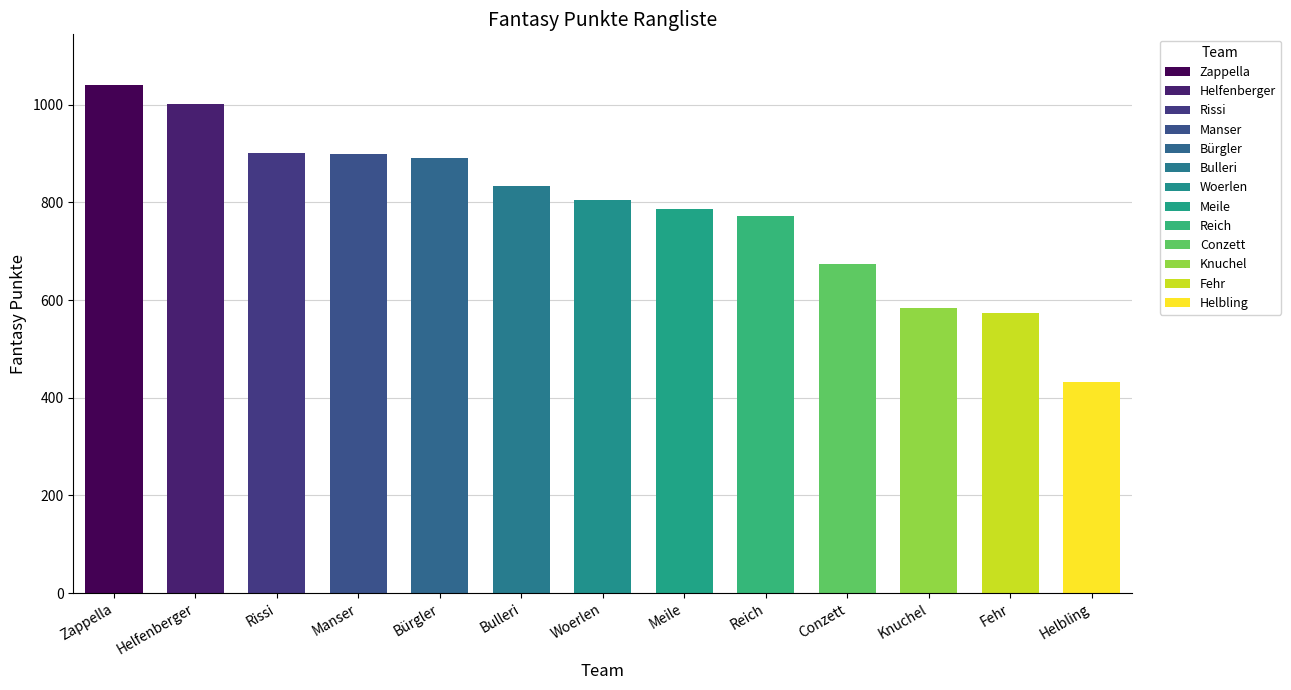

What is the difference between the maximum and minimum values?

607